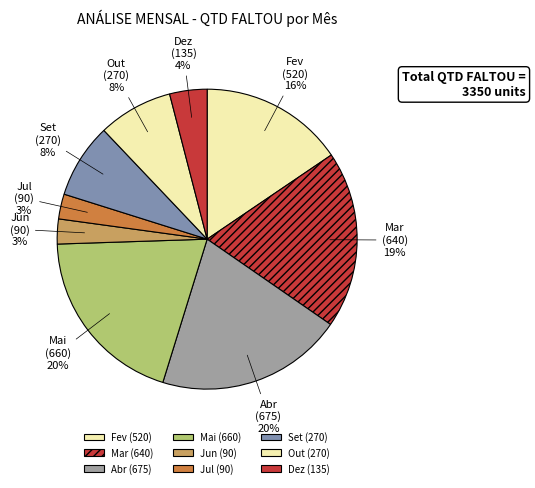

To the nearest percent, what is the average slice percentage?

11%